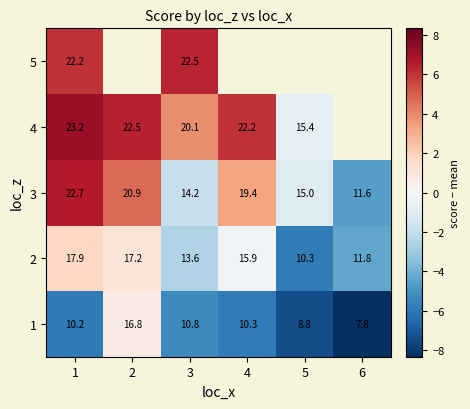

List the series in order of their overall mean, lowest first.

1, 2, 3, 4, 5